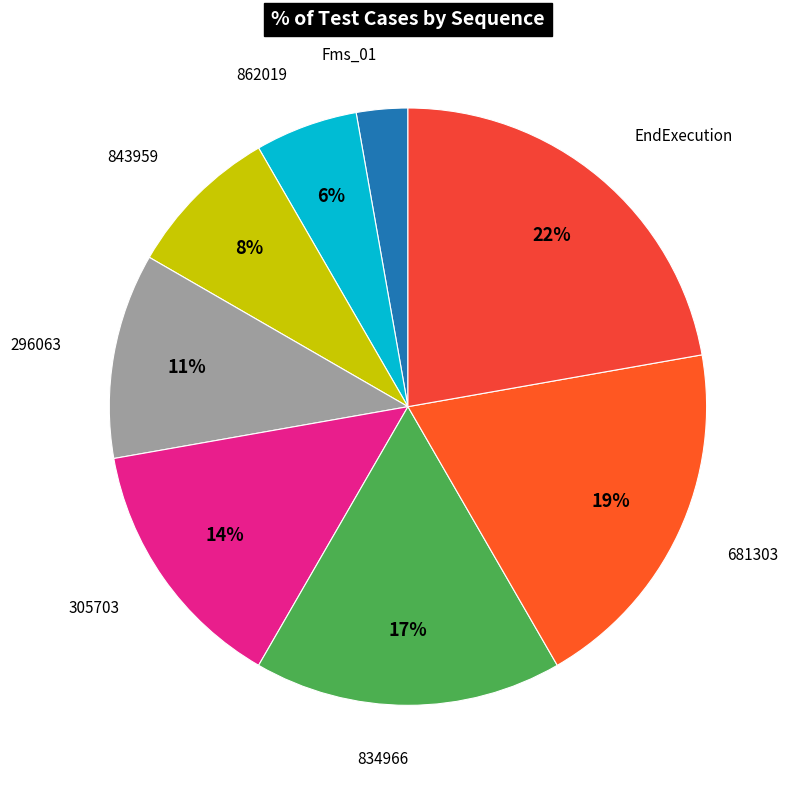

To the nearest percent, what percentage of the pie is 843959?

8%